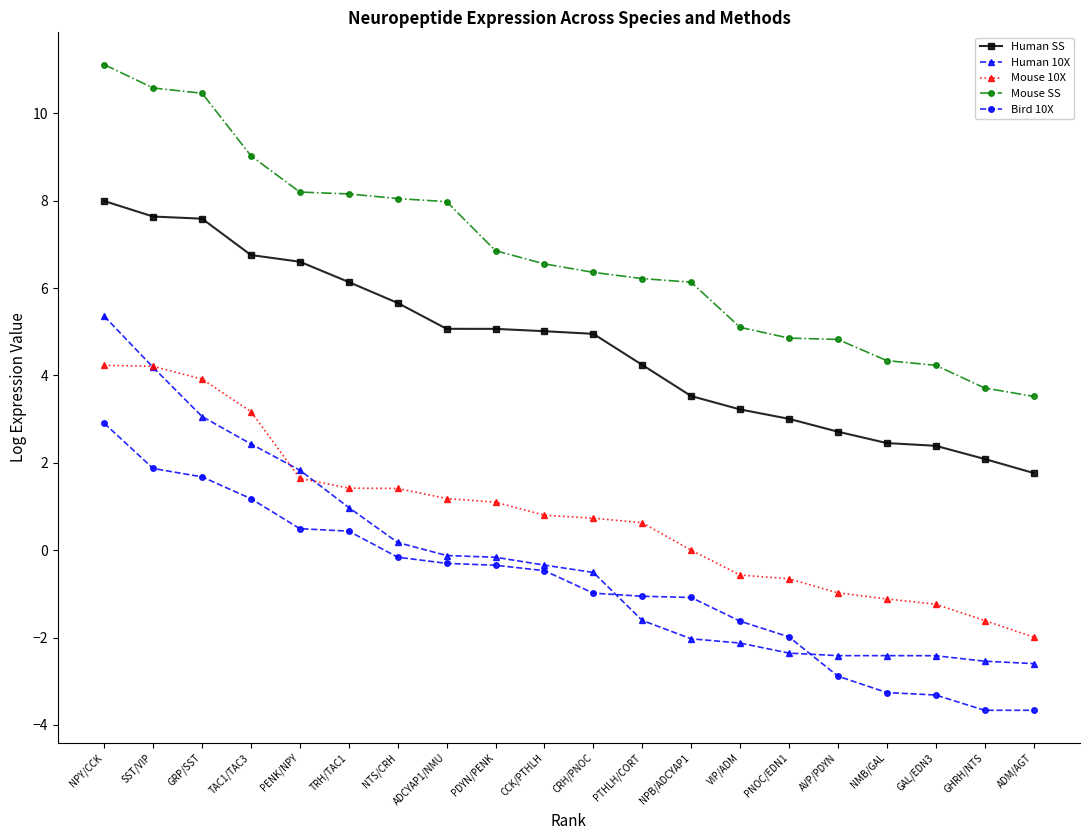

True or false: Mouse 10X and Human SS cross at least once.

False